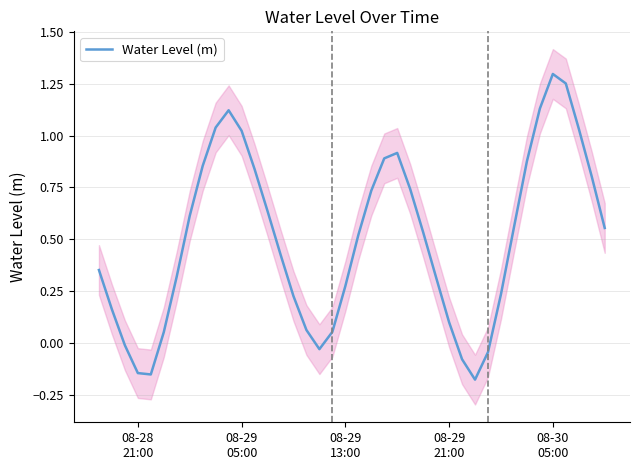

How many negative values are there?

7